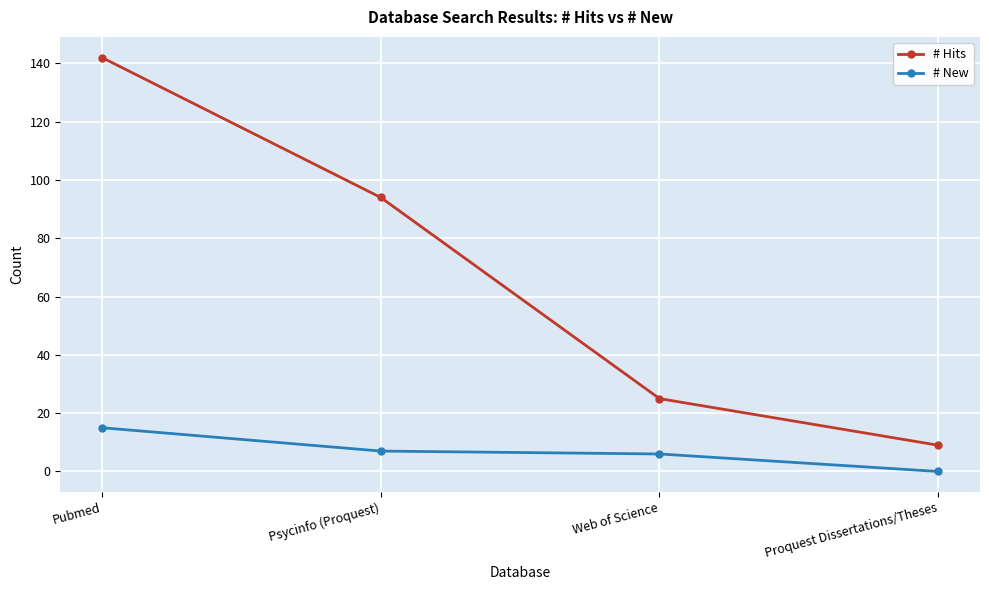

Where is # Hits nearest to the value 75?

Psycinfo (Proquest)